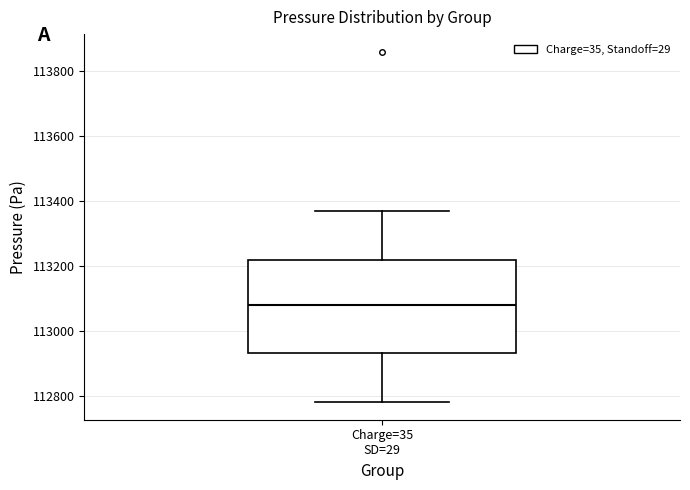

Where does the lower whisker of the box for Charge=35 SD=29 end on the y-axis? The values are not printed on the chart, so give them approximately, as read against the axis.

112780